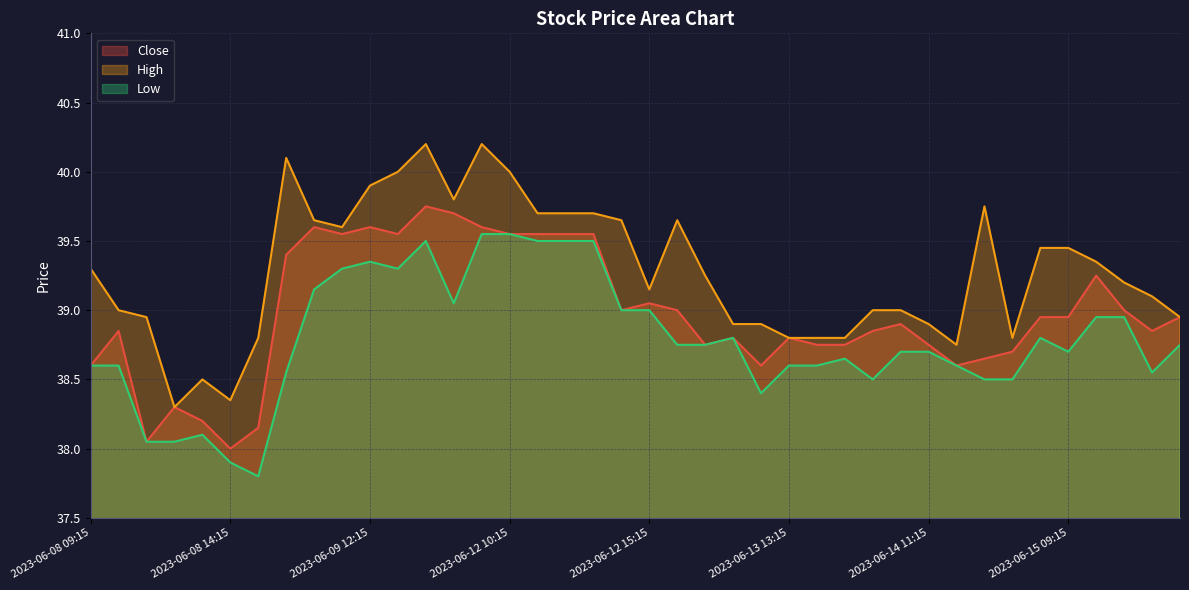

True or false: Low and High cross at least once.

False